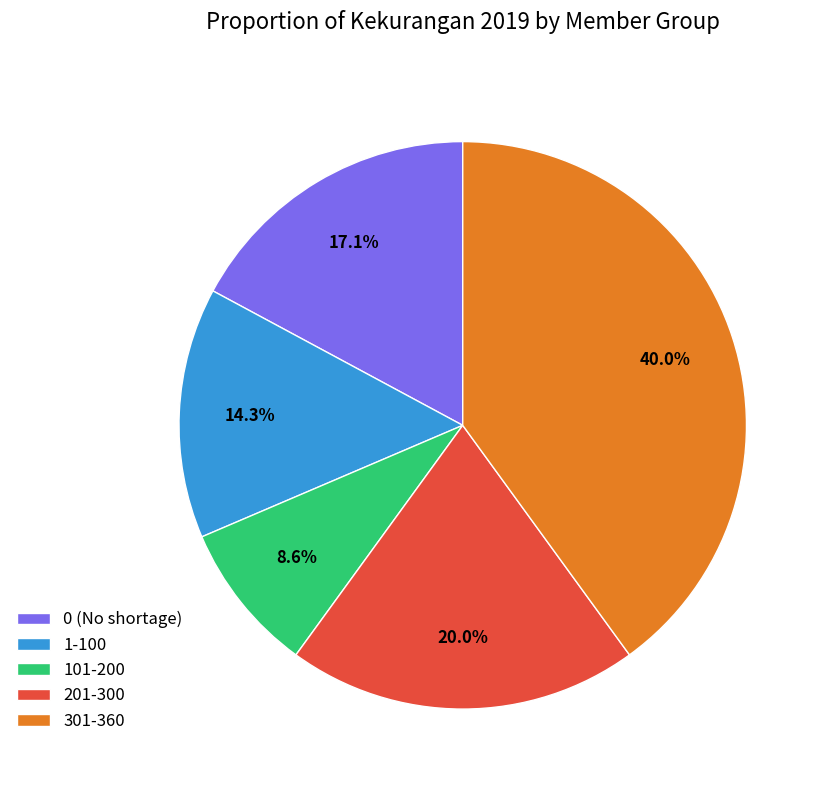

What is the smallest slice in the pie chart?

101-200